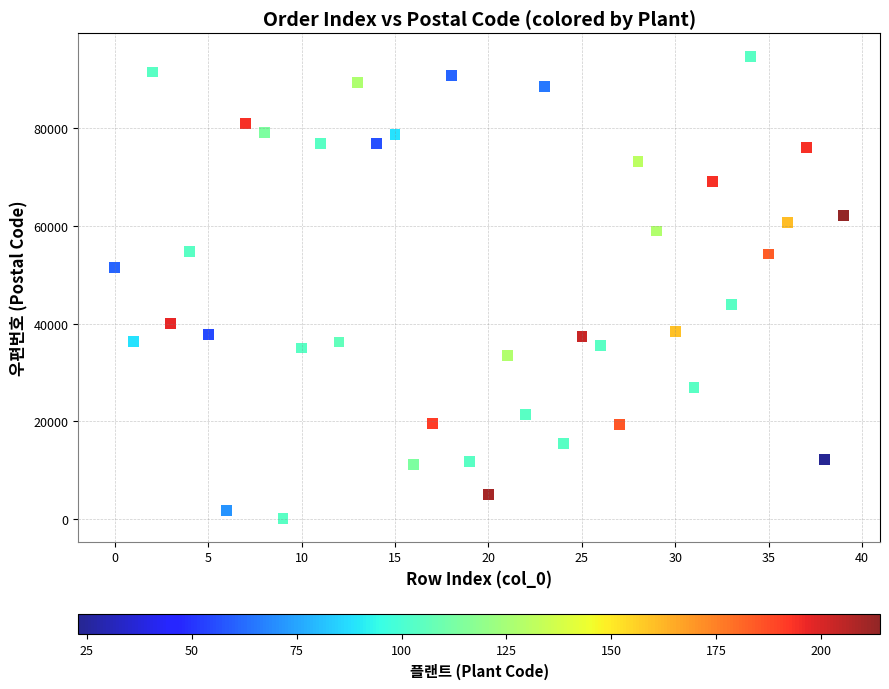

What is the range of Y values (max minus min)?

94685